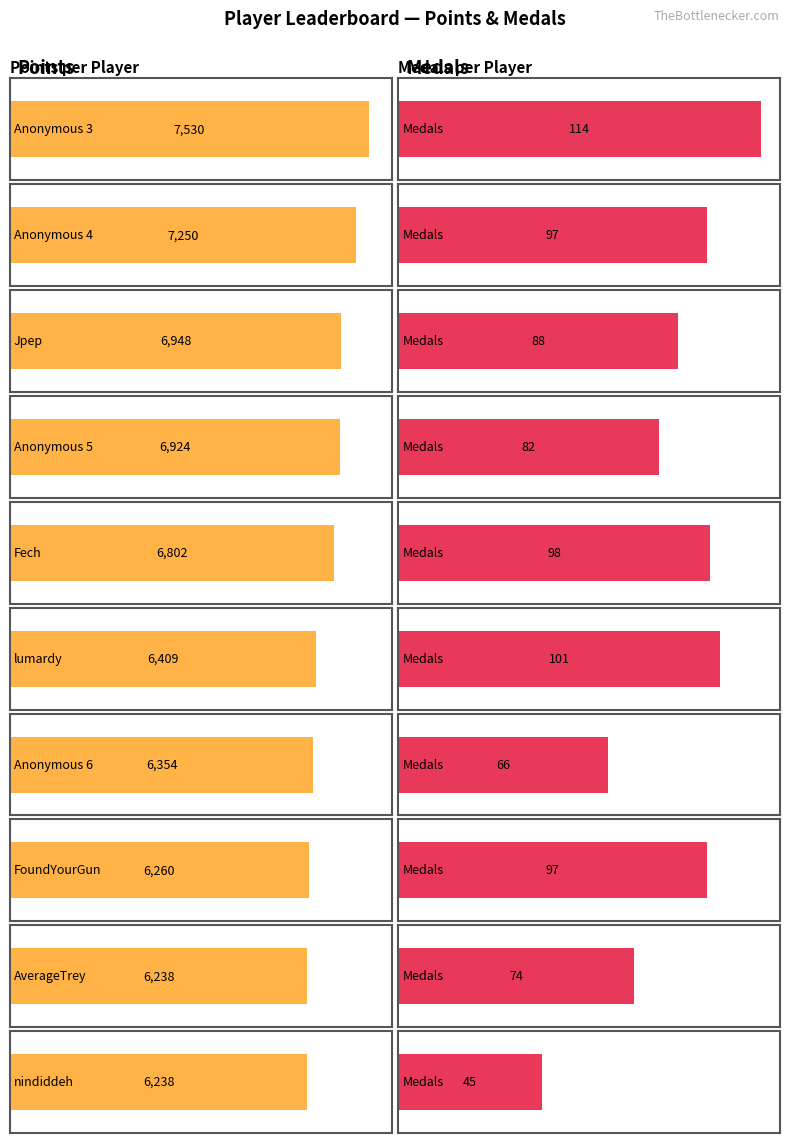

The value of Maximum utilization at Jpep is 88. True or false?

True